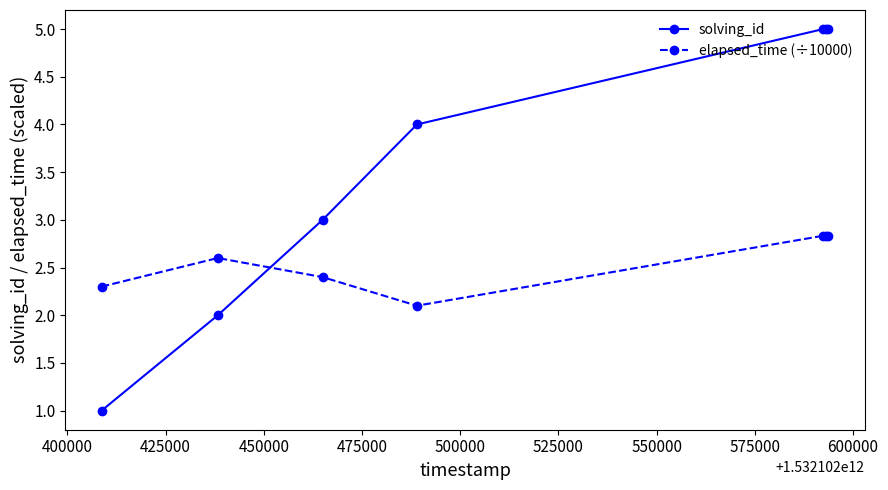

How many times do solving_id and elapsed_time (÷10000) cross each other?

1